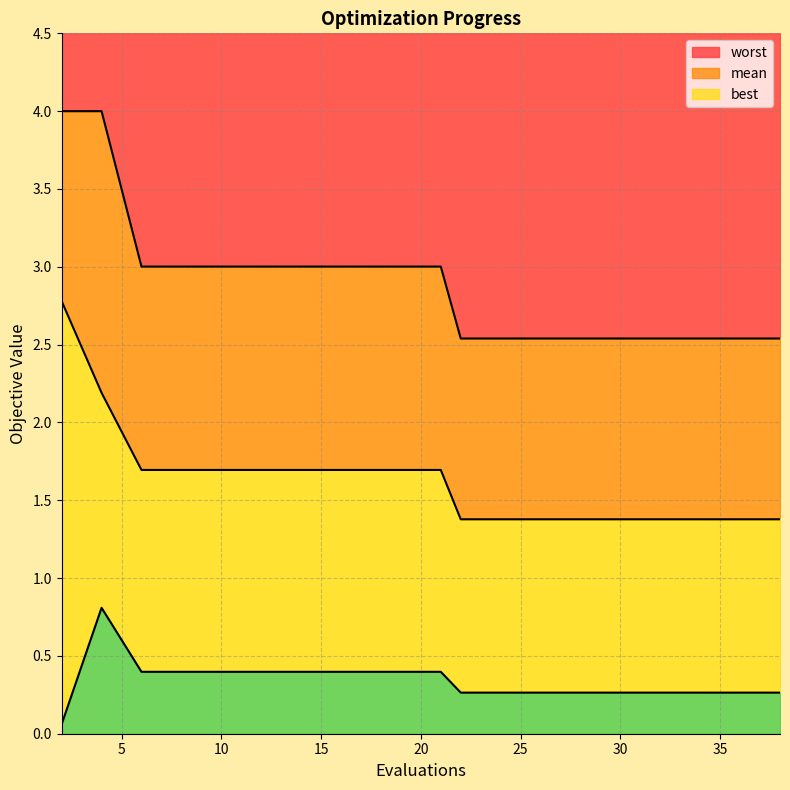

The worst series shows 2.5 at 26. True or false?

True